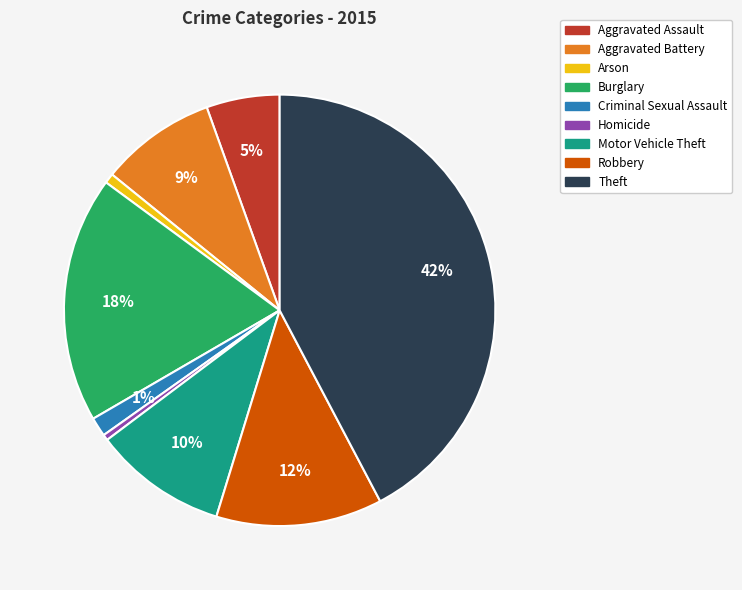

Is the sum of Homicide and Theft greater than half?

No